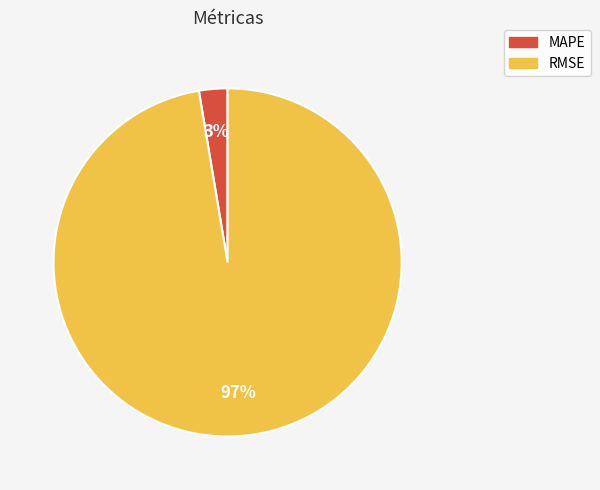

How many segments does this pie chart have?

2